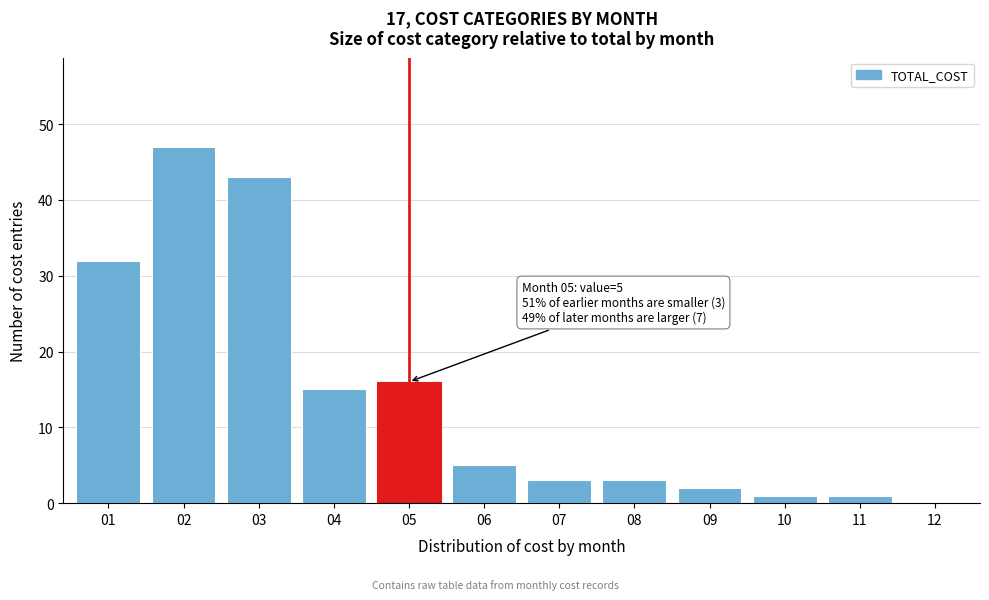

Reading left to right, transcribe all the data shown in this chart.

01=32	02=47	03=43	04=15	05=16	06=5	07=3	08=3	09=2	10=1	11=1	12=0